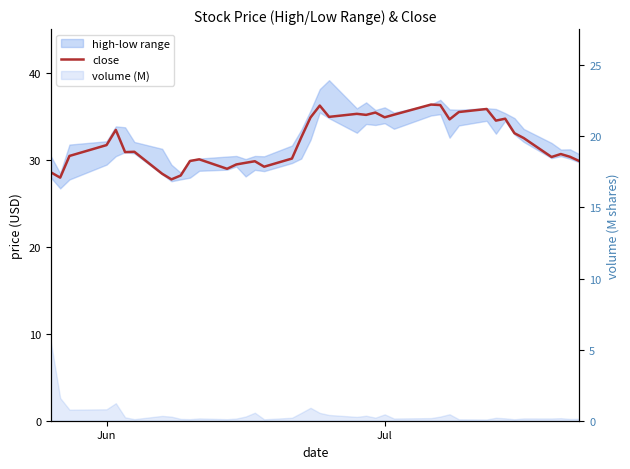

What is the sum of all values?

1287.0